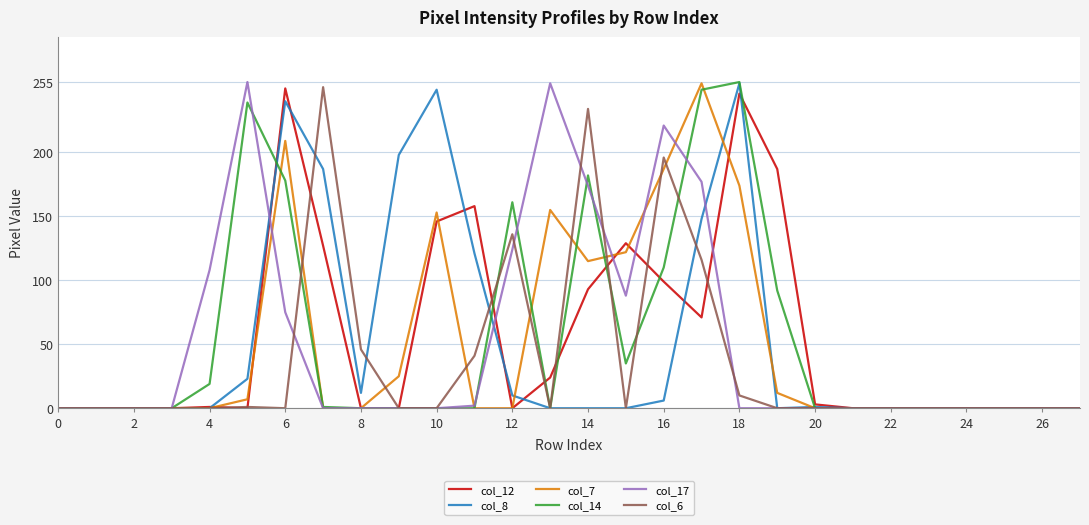

What is the maximum value shown in the chart?

255